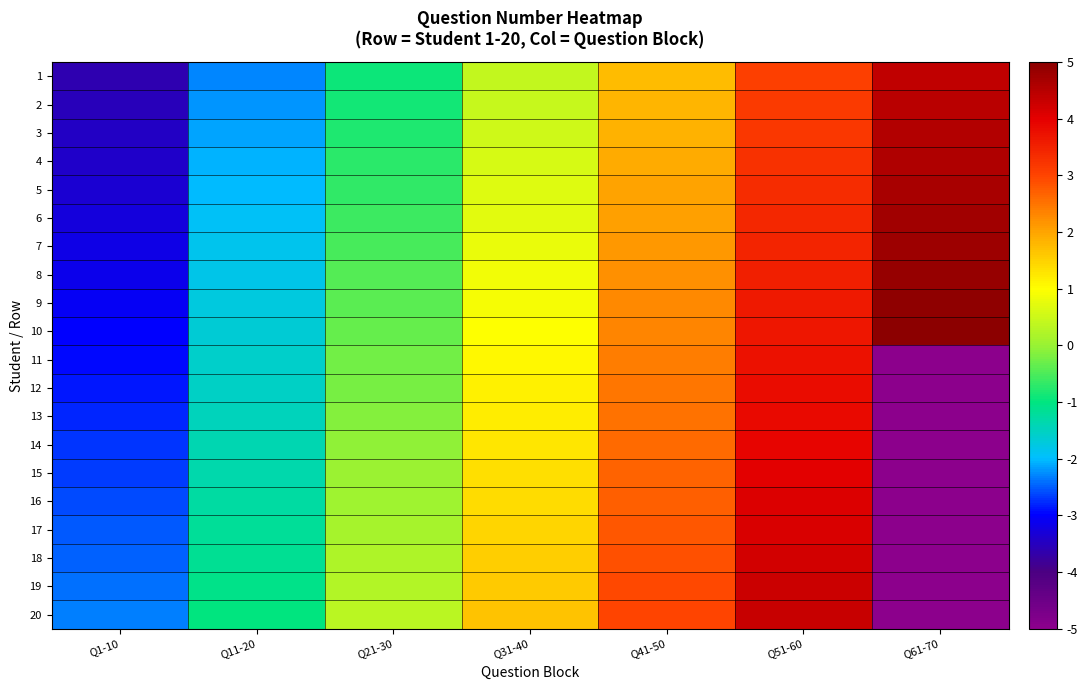

Count the number of categories in the chart.

7